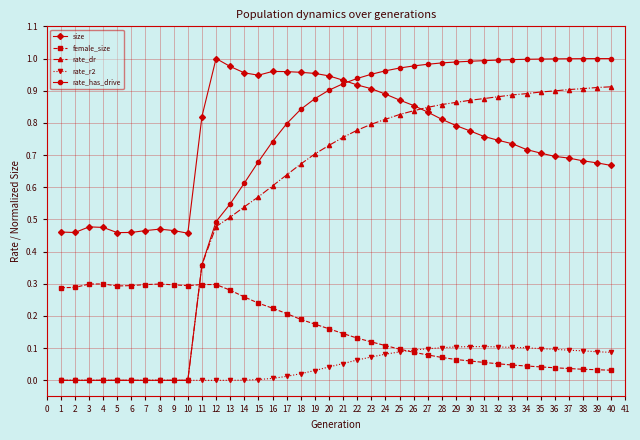

Is the value of rate_dr at 25 greater than the value of female_size at 22?

Yes